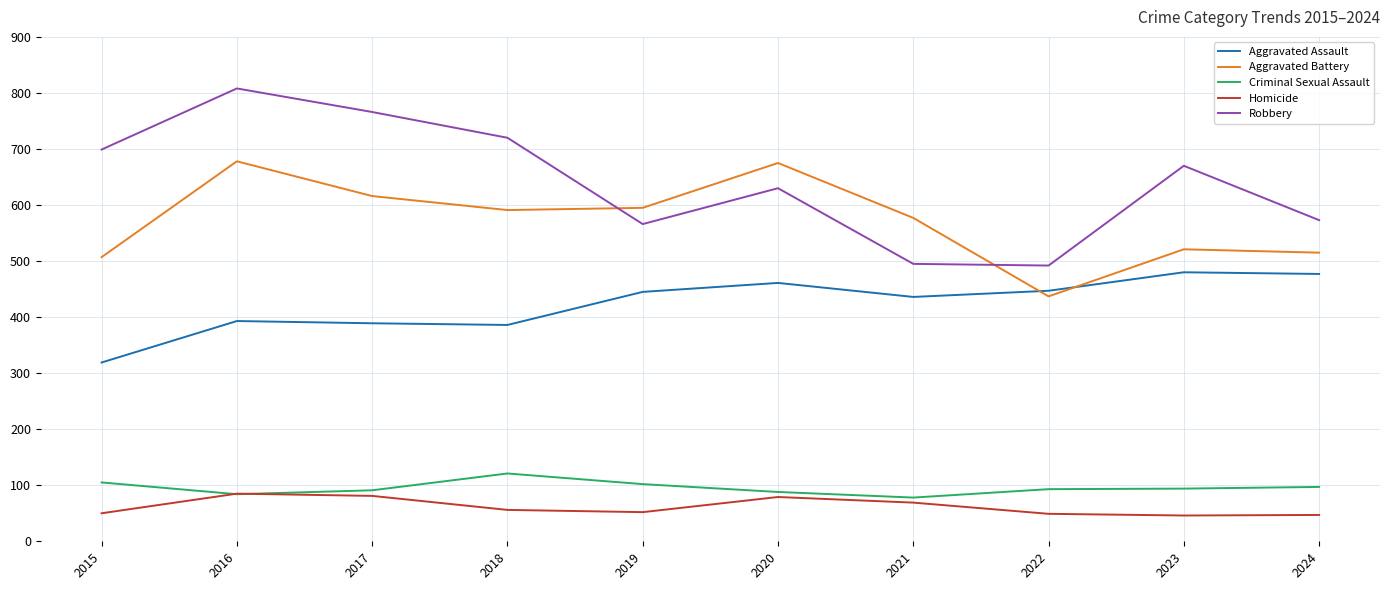

What is the spread (max minus min) of values at 2016?

724